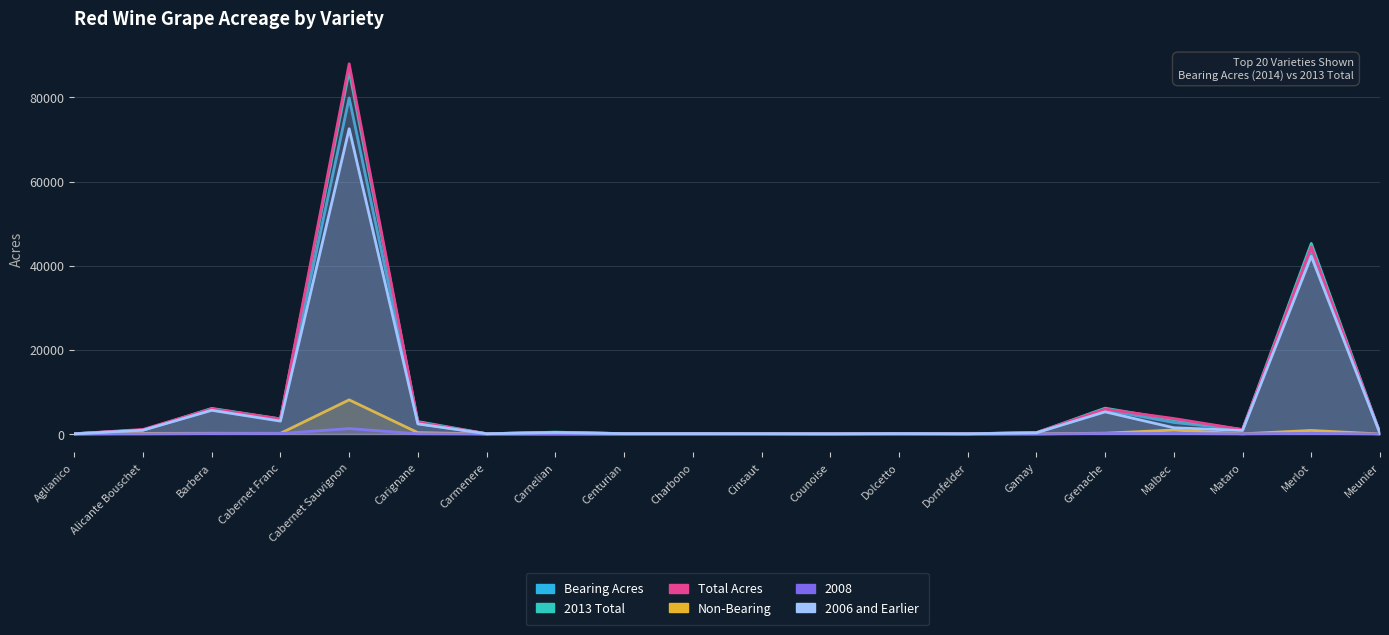

Is it true that Bearing Acres equals 82 at Centurian?

True